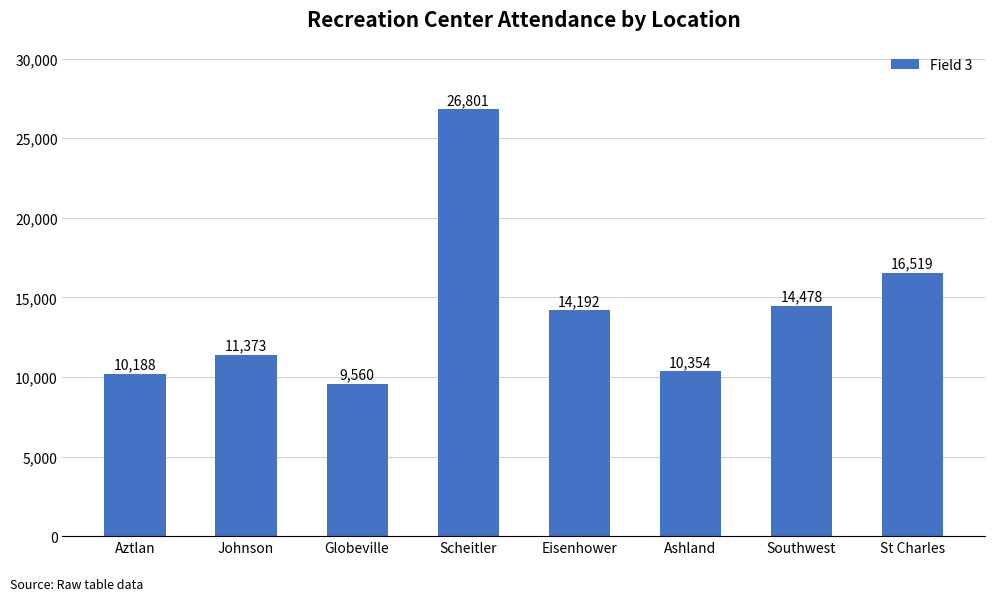

Where is the data nearest to the value 18180?

St Charles